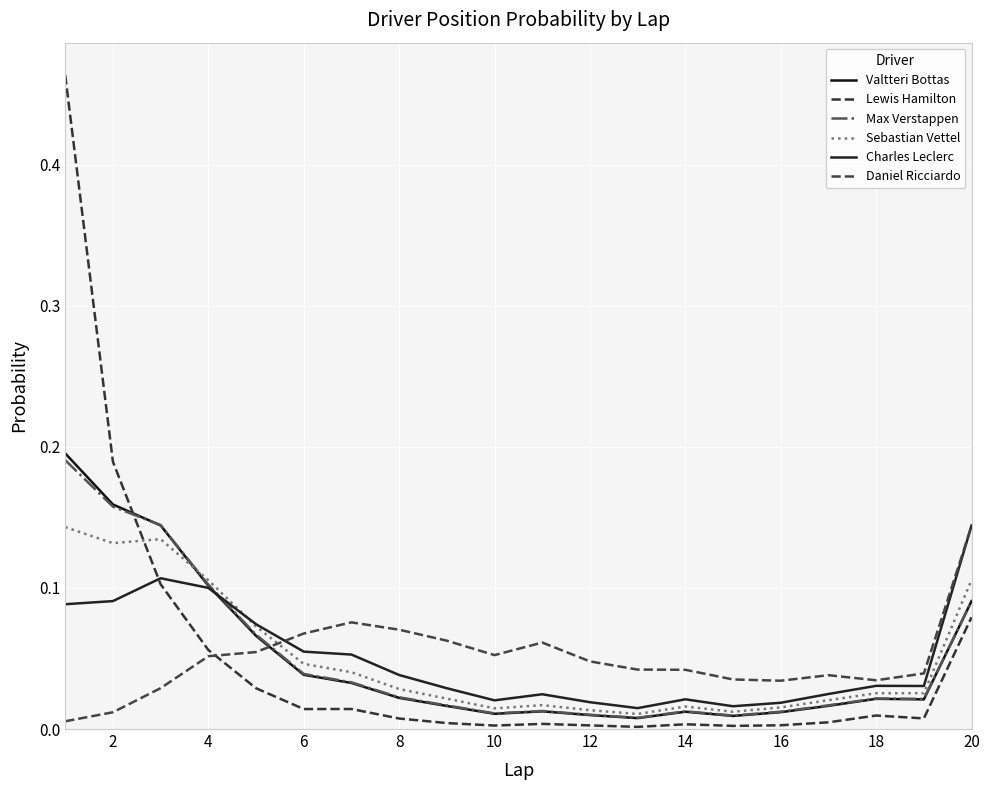

List the series in order of their peak value, lowest first.

Sebastian Vettel, Daniel Ricciardo, Charles Leclerc, Max Verstappen, Valtteri Bottas, Lewis Hamilton